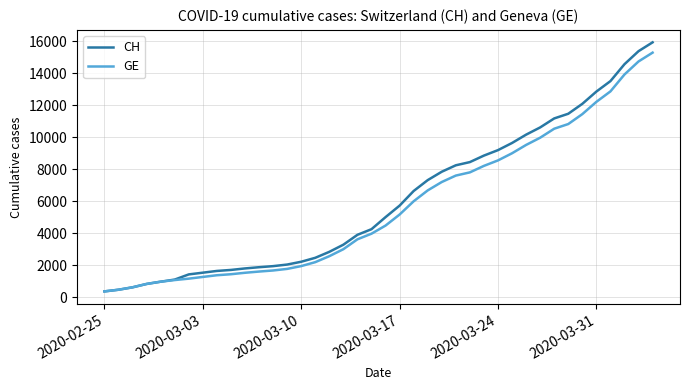

Which series has the widest spread of values?

CH